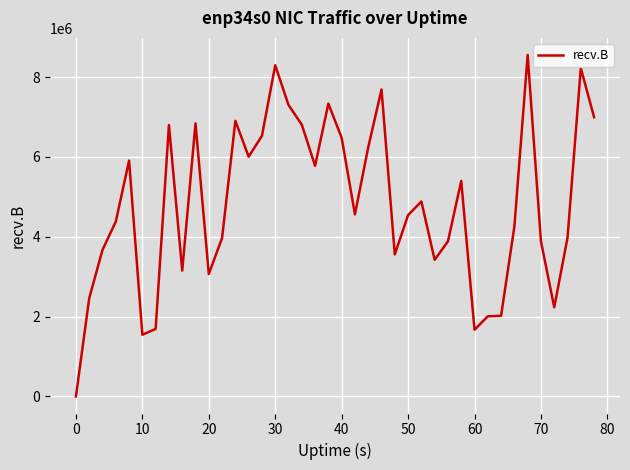

What is the greatest value displayed?

8554468